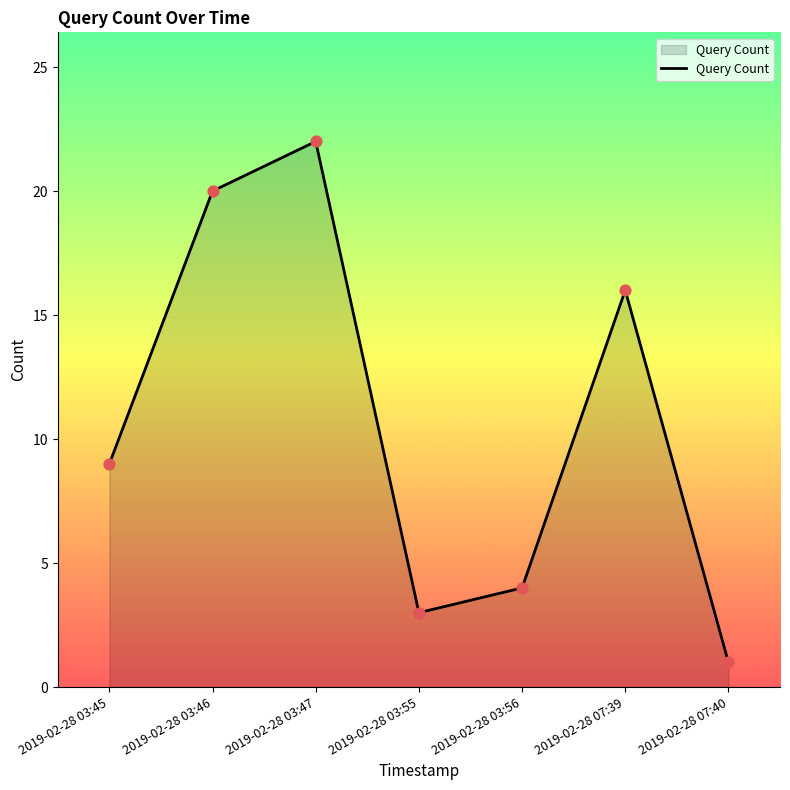

What is the change in value from 2019-02-28 03:45 to 2019-02-28 03:46?

+11